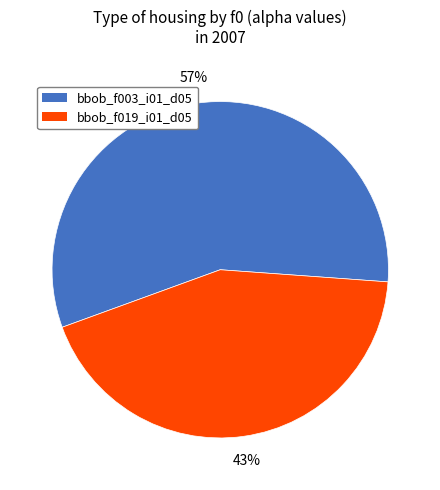

Does any single category account for the majority?

Yes